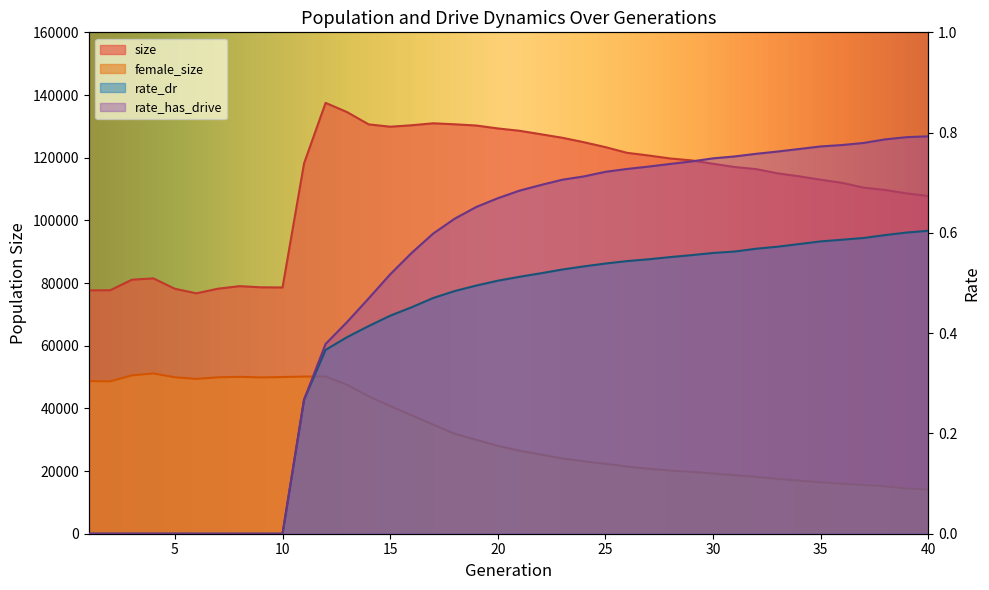

Reading left to right, list all the values displayed in this chart.

size: 1=77658.0	2=77703.0	3=81054.0	4=81485.0	5=78164.0	6=76717.0	7=78186.0	8=79002.0	9=78634.0	10=78586.0	11=118183.0	12=137491.0	13=134539.0	14=130628.0	15=129885.0	16=130348.0	17=130970.0	18=130651.0	19=130262.0	20=129333.0	21=128595.0	22=127480.0	23=126348.0	24=124936.0	25=123365.0	26=121557.0	27=120704.0	28=119754.0	29=119133.0	30=118056.0	31=117023.0	32=116354.0	33=115001.0	34=114052.0	35=112966.0	36=111957.0	37=110445.0	38=109684.0	39=108596.0	40=107766.0
female_size: 1=48681.0	2=48625.0	3=50518.0	4=51135.0	5=49930.0	6=49404.0	7=49913.0	8=50066.0	9=49880.0	10=50002.0	11=50145.0	12=50181.0	13=47528.0	14=43862.0	15=40768.0	16=37788.0	17=34804.0	18=31871.0	19=29965.0	20=28054.0	21=26511.0	22=25272.0	23=24014.0	24=23099.0	25=22302.0	26=21448.0	27=20737.0	28=20158.0	29=19739.0	30=19221.0	31=18684.0	32=18119.0	33=17502.0	34=16919.0	35=16404.0	36=15943.0	37=15543.0	38=15148.0	39=14431.0	40=14048.0
rate_dr: 1=0.0	2=0.0	3=0.0	4=0.0	5=0.0	6=0.0	7=0.0	8=0.0	9=0.0	10=0.0	11=0.3	12=0.4	13=0.4	14=0.4	15=0.4	16=0.5	17=0.5	18=0.5	19=0.5	20=0.5	21=0.5	22=0.5	23=0.5	24=0.5	25=0.5	26=0.5	27=0.5	28=0.6	29=0.6	30=0.6	31=0.6	32=0.6	33=0.6	34=0.6	35=0.6	36=0.6	37=0.6	38=0.6	39=0.6	40=0.6
rate_has_drive: 1=0.0	2=0.0	3=0.0	4=0.0	5=0.0	6=0.0	7=0.0	8=0.0	9=0.0	10=0.0	11=0.3	12=0.4	13=0.4	14=0.5	15=0.5	16=0.6	17=0.6	18=0.6	19=0.7	20=0.7	21=0.7	22=0.7	23=0.7	24=0.7	25=0.7	26=0.7	27=0.7	28=0.7	29=0.7	30=0.7	31=0.8	32=0.8	33=0.8	34=0.8	35=0.8	36=0.8	37=0.8	38=0.8	39=0.8	40=0.8